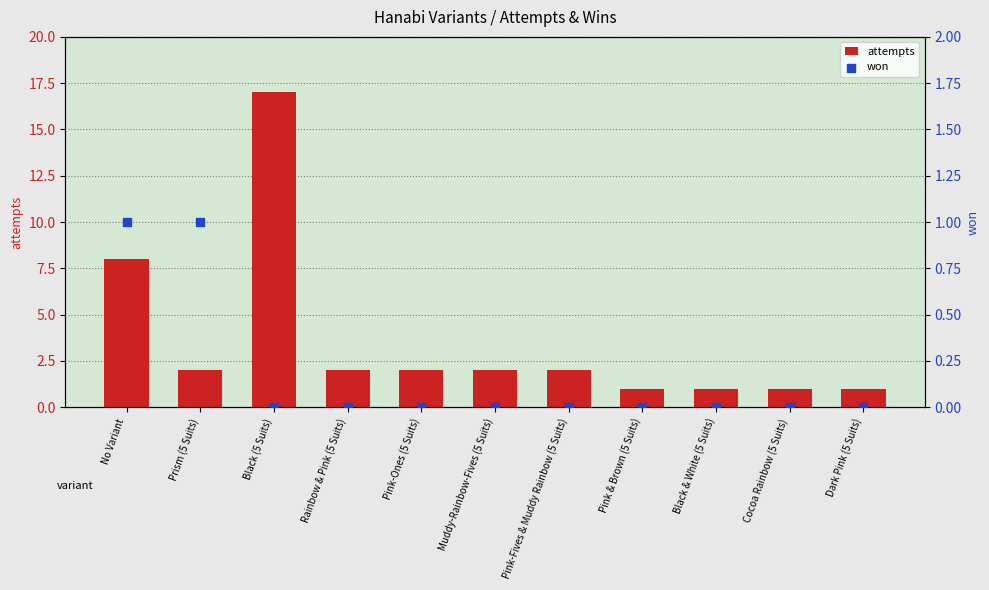

Which series reaches the maximum Y coordinate?

attempts